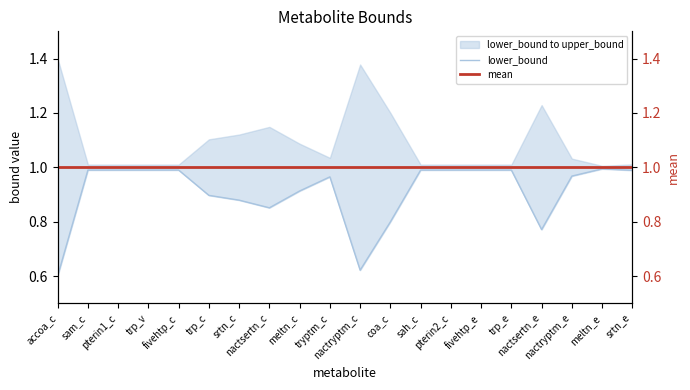

True or false: lower_bound and mean cross at least once.

False